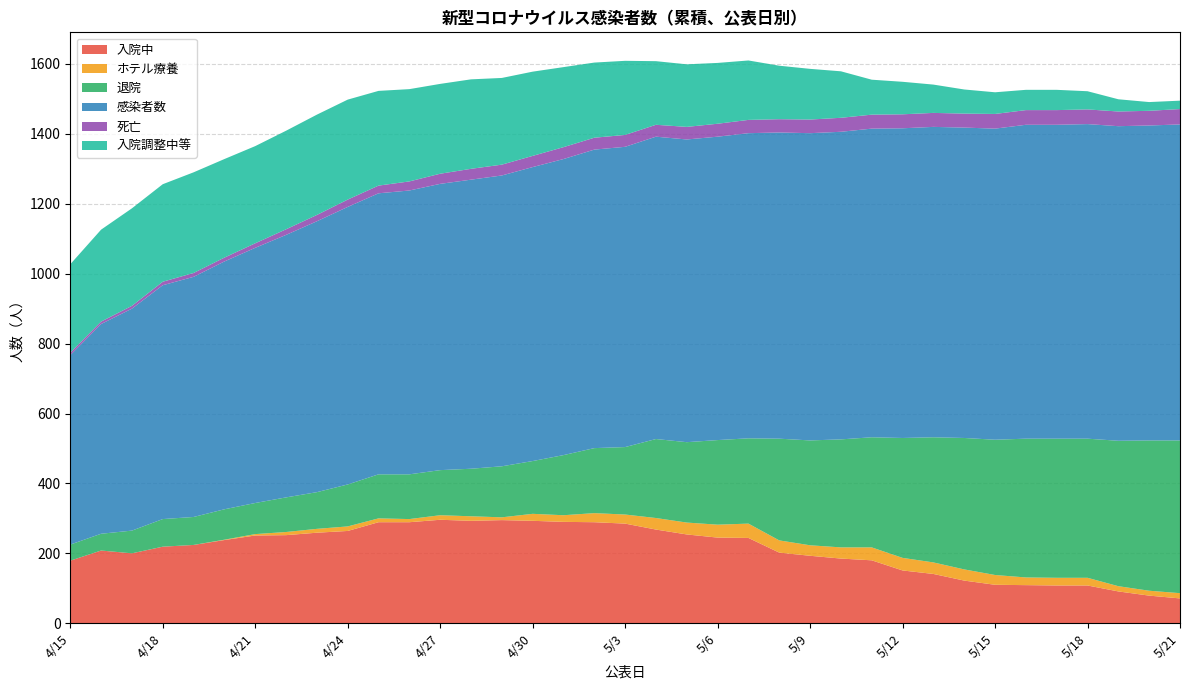

Reading left to right, what are all the values shown in this chart?

入院中: 4/15=179	4/16=208	4/17=200	4/18=219	4/19=224	4/20=238	4/21=251	4/22=252	4/23=259	4/24=264	4/25=289	4/26=289	4/27=296	4/28=293	4/29=295	4/30=293	5/1=290	5/2=289	5/3=285	5/4=268	5/5=254	5/6=245	5/7=244	5/8=202	5/9=193	5/10=185	5/11=180	5/12=151	5/13=141	5/14=122	5/15=110	5/16=109	5/17=108	5/18=108	5/19=91	5/20=79	5/21=71
ホテル療養: 4/15=0	4/16=0	4/17=0	4/18=0	4/19=0	4/20=1	4/21=4	4/22=9	4/23=11	4/24=13	4/25=11	4/26=9	4/27=13	4/28=13	4/29=8	4/30=20	5/1=19	5/2=26	5/3=26	5/4=33	5/5=34	5/6=37	5/7=41	5/8=35	5/9=30	5/10=32	5/11=37	5/12=36	5/13=33	5/14=32	5/15=28	5/16=22	5/17=22	5/18=22	5/19=15	5/20=14	5/21=15
退院: 4/15=46	4/16=48	4/17=65	4/18=79	4/19=80	4/20=87	4/21=89	4/22=99	4/23=105	4/24=120	4/25=126	4/26=128	4/27=129	4/28=136	4/29=146	4/30=151	5/1=172	5/2=186	5/3=193	5/4=226	5/5=230	5/6=242	5/7=244	5/8=291	5/9=300	5/10=309	5/11=315	5/12=343	5/13=358	5/14=376	5/15=387	5/16=397	5/17=398	5/18=398	5/19=416	5/20=430	5/21=437
感染者数: 4/15=542	4/16=600	4/17=635	4/18=669	4/19=687	4/20=709	4/21=730	4/22=751	4/23=775	4/24=794	4/25=804	4/26=812	4/27=819	4/28=827	4/29=832	4/30=841	5/1=847	5/2=854	5/3=859	5/4=865	5/5=866	5/6=868	5/7=873	5/8=876	5/9=879	5/10=880	5/11=883	5/12=886	5/13=888	5/14=888	5/15=890	5/16=898	5/17=898	5/18=900	5/19=900	5/20=901	5/21=904
死亡: 4/15=7	4/16=7	4/17=8	4/18=10	4/19=11	4/20=11	4/21=13	4/22=16	4/23=18	4/24=21	4/25=22	4/26=26	4/27=29	4/28=31	4/29=31	4/30=32	5/1=34	5/2=34	5/3=34	5/4=34	5/5=36	5/6=37	5/7=38	5/8=38	5/9=39	5/10=40	5/11=40	5/12=40	5/13=40	5/14=40	5/15=42	5/16=42	5/17=42	5/18=42	5/19=42	5/20=42	5/21=44
入院調整中等: 4/15=253	4/16=263	4/17=279	4/18=279	4/19=288	4/20=282	4/21=278	4/22=282	4/23=287	4/24=286	4/25=271	4/26=264	4/27=257	4/28=256	4/29=248	4/30=241	5/1=229	5/2=215	5/3=212	5/4=182	5/5=179	5/6=174	5/7=170	5/8=153	5/9=145	5/10=133	5/11=100	5/12=93	5/13=81	5/14=69	5/15=62	5/16=58	5/17=58	5/18=52	5/19=35	5/20=25	5/21=24